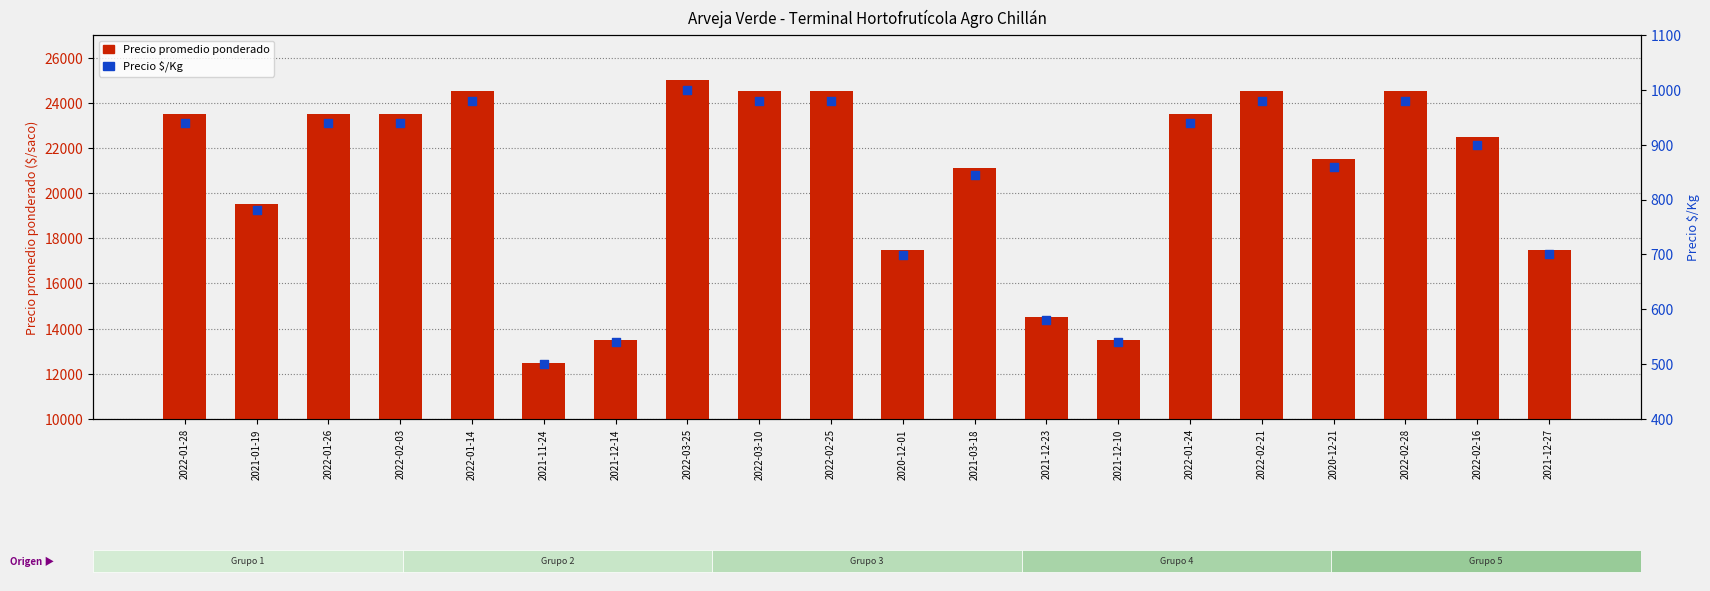

Which series contains the lowest Y value?

Precio $/Kg